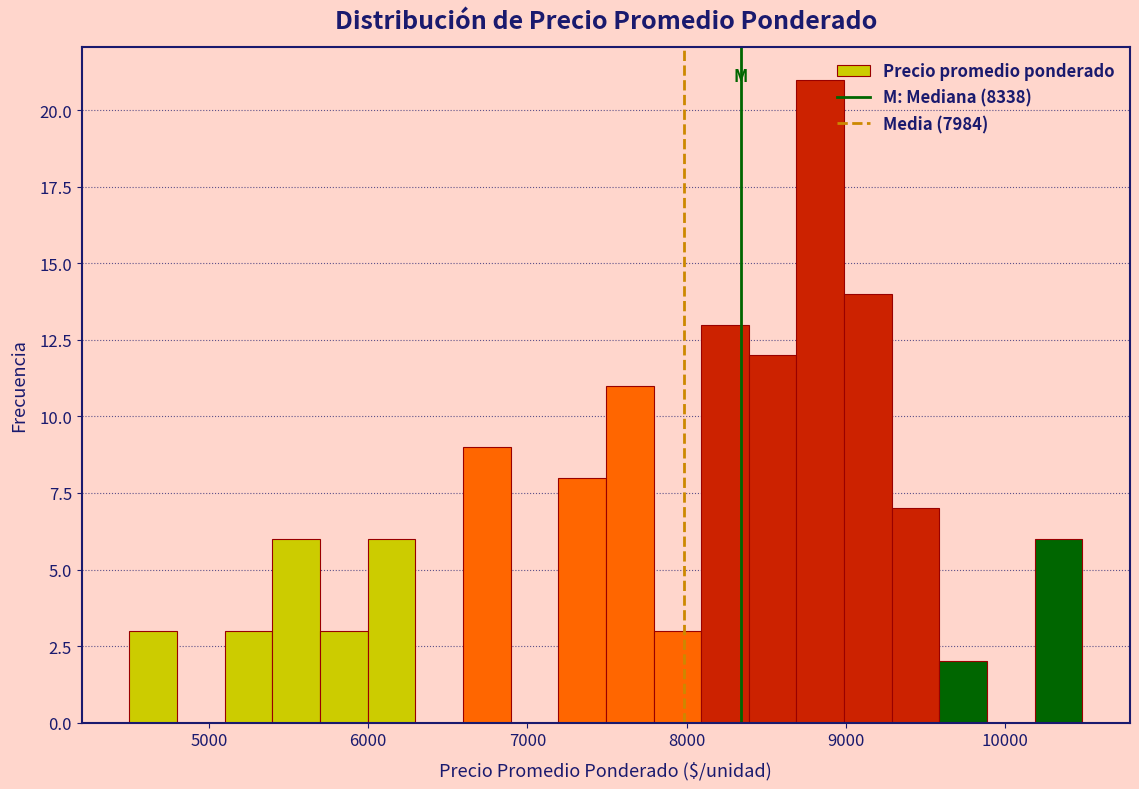

Around what value on the x-axis is the tallest bar? Give the approximate position of its centre, as read against the axis.

8800